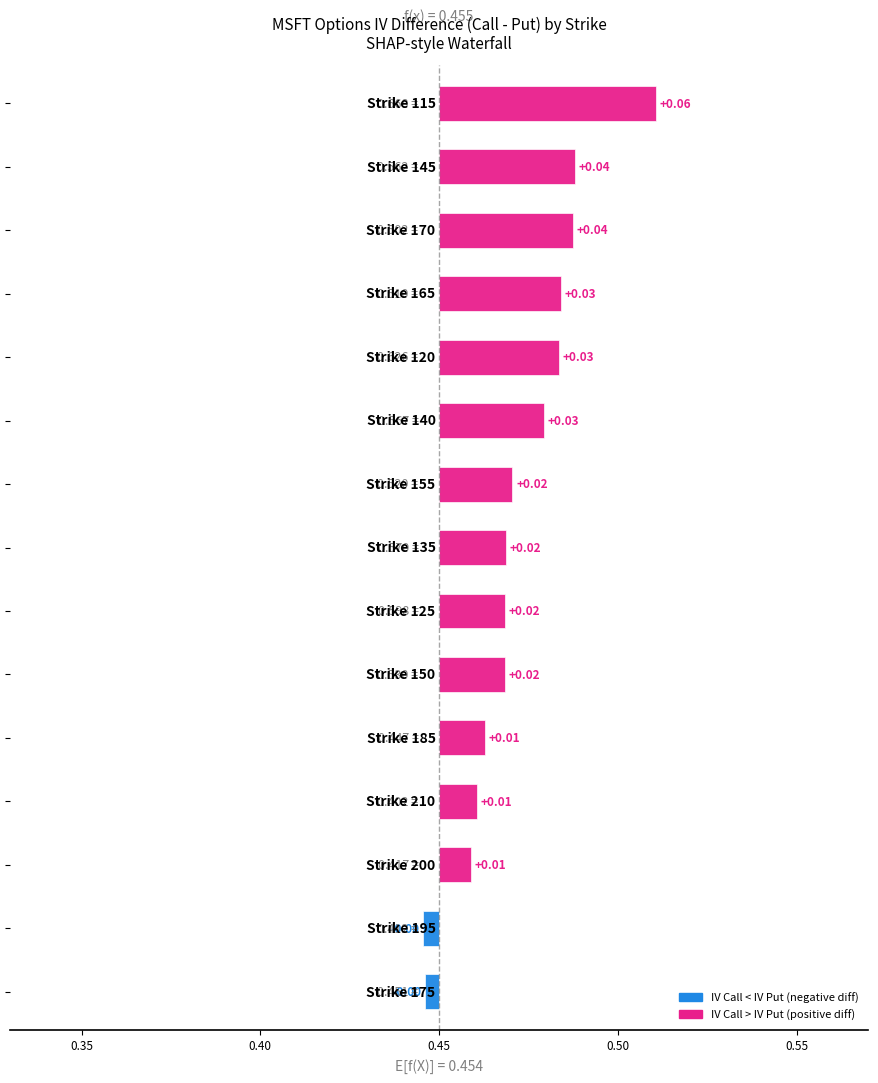

What is the value of the iv_call bar at the 13th from the left?

0.5